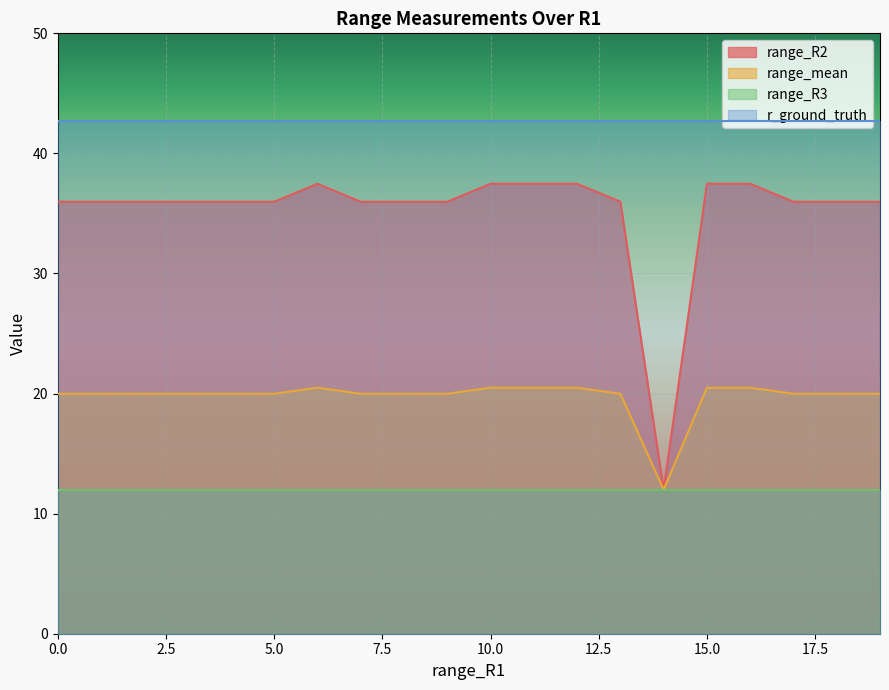

Is it true that range_mean equals 12.0 at 14?

True